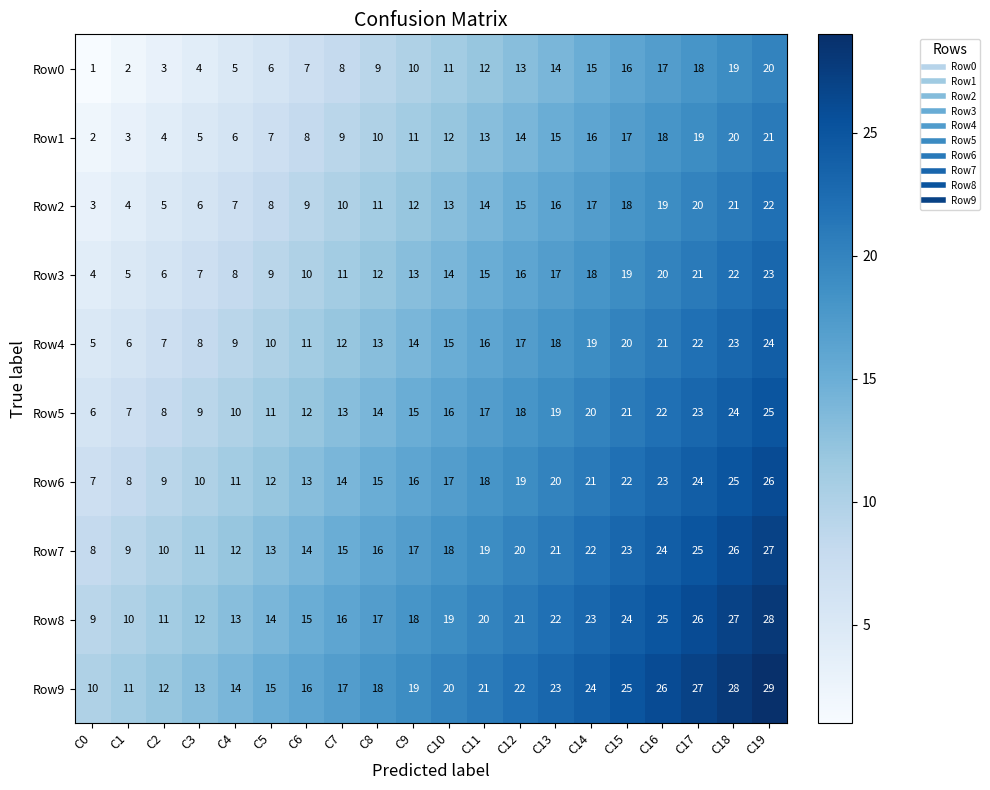

Which label corresponds to the largest value in the chart?

C19